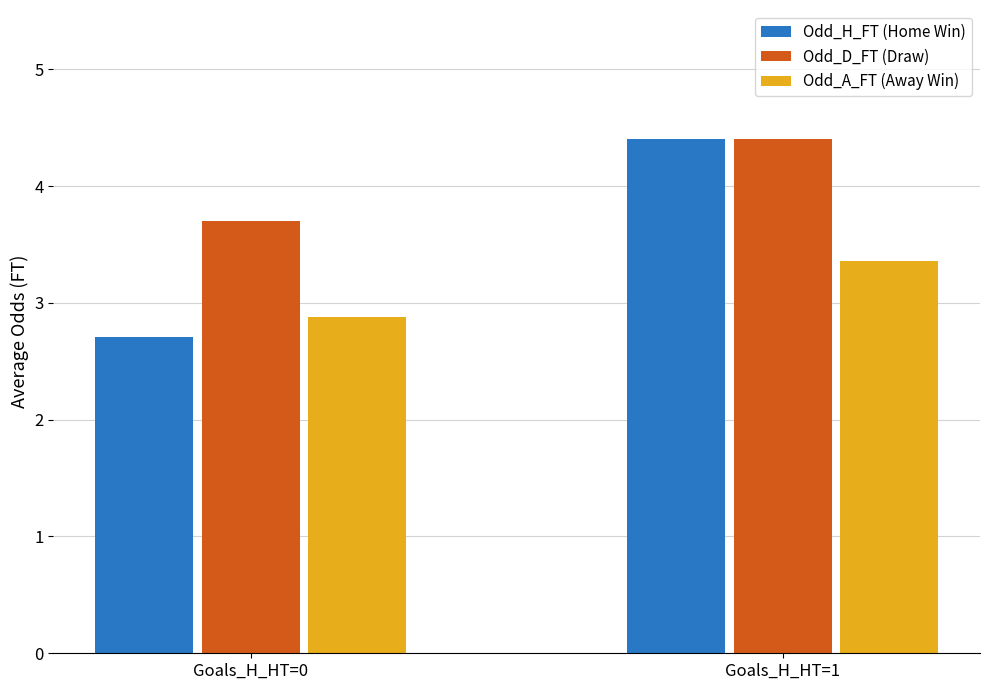

Which series has the largest range (max minus min)?

Odd_H_FT (Home Win)